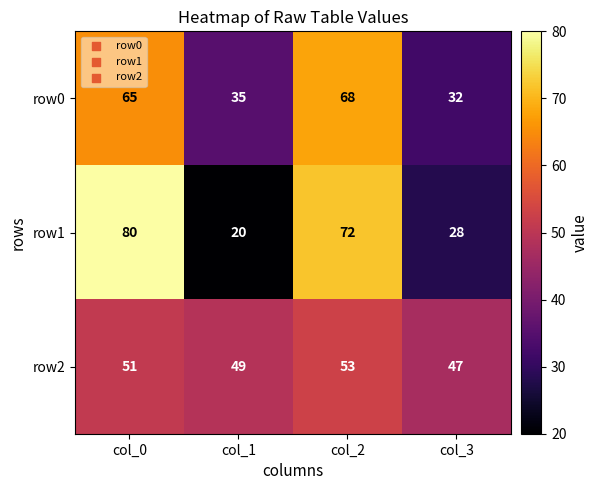

Read the row2 value at col_1.

49